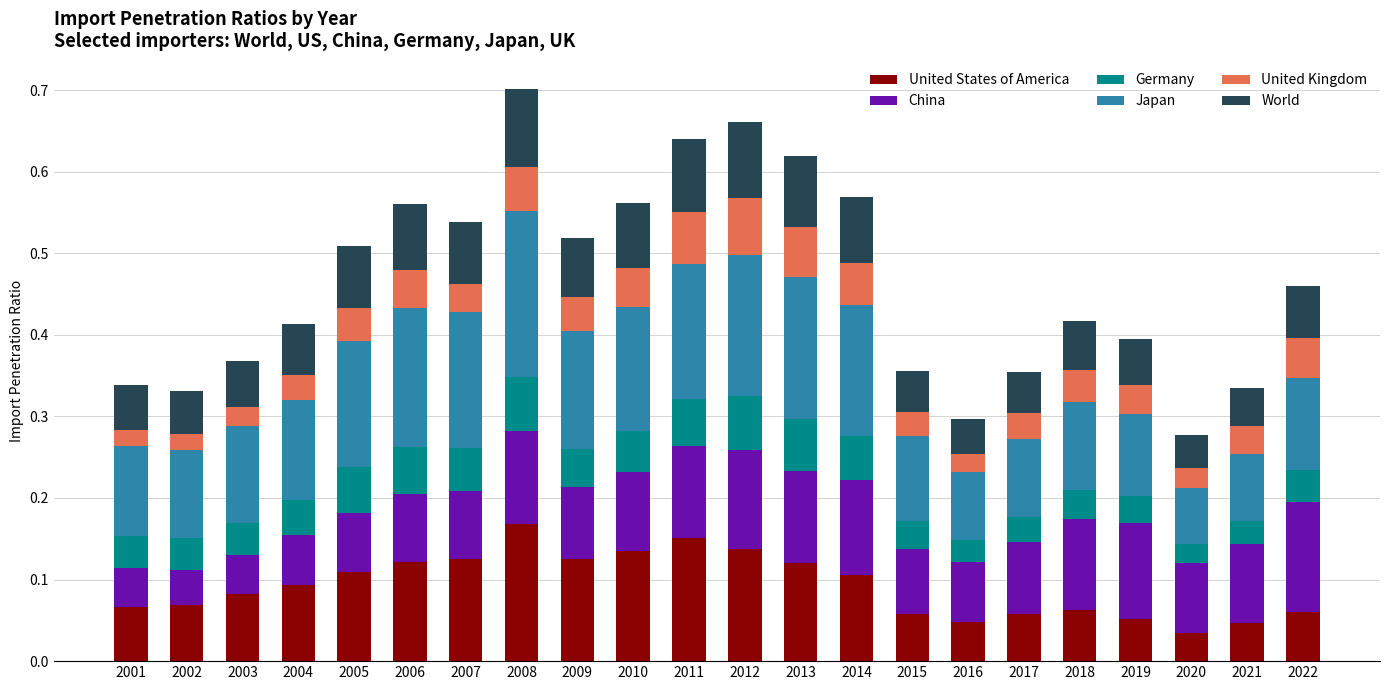

True or false: United States of America has a value of 0.1 at 2002.

True